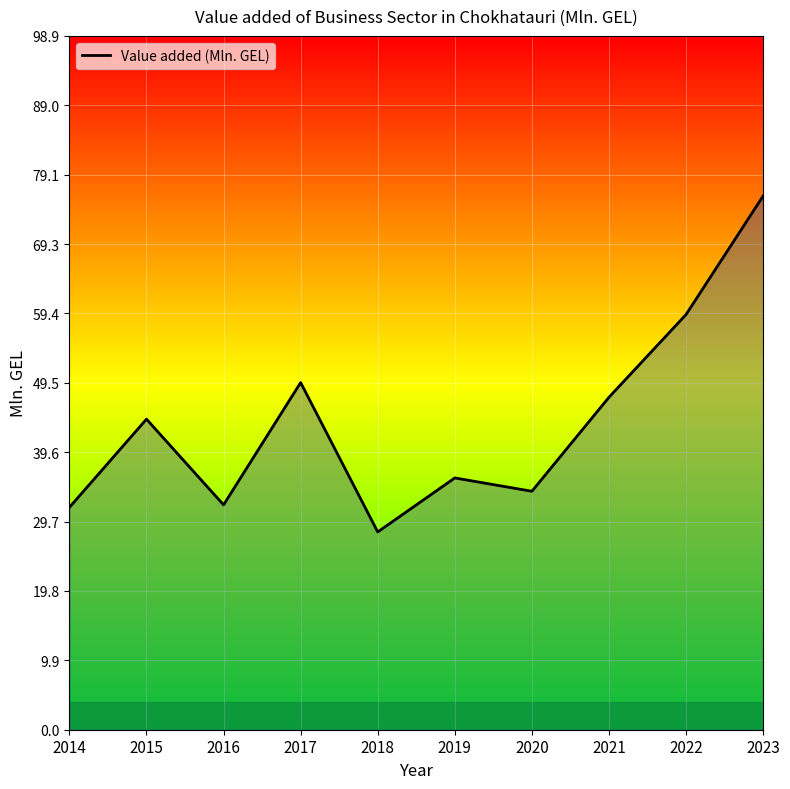

Between 2014 and 2021, which is larger?

2021